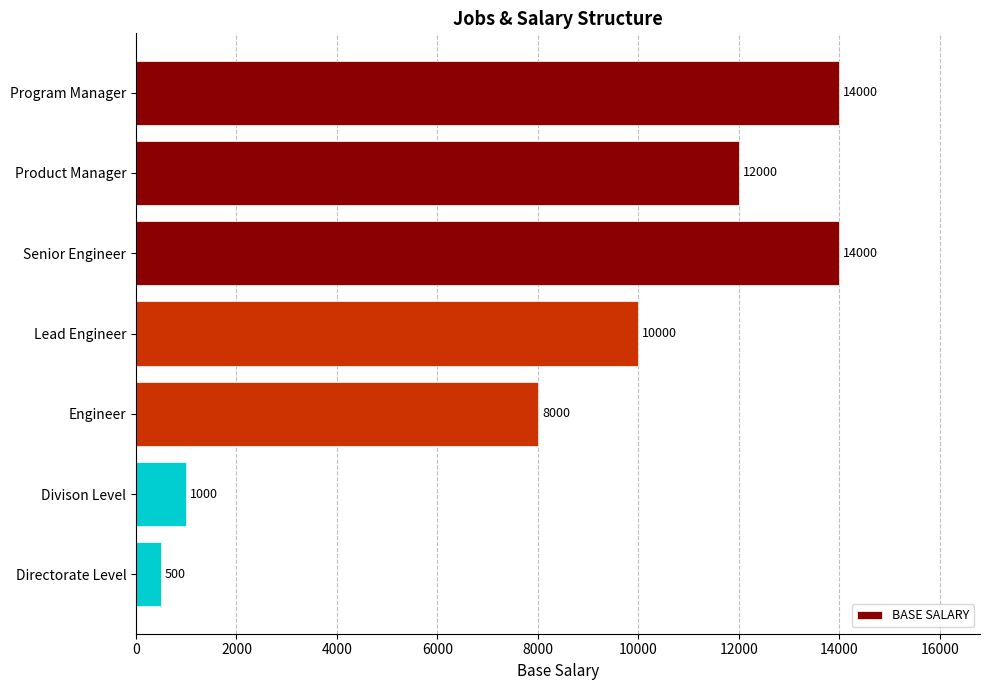

Approximately how many times larger is the value at Product Manager compared to Divison Level?

12.0